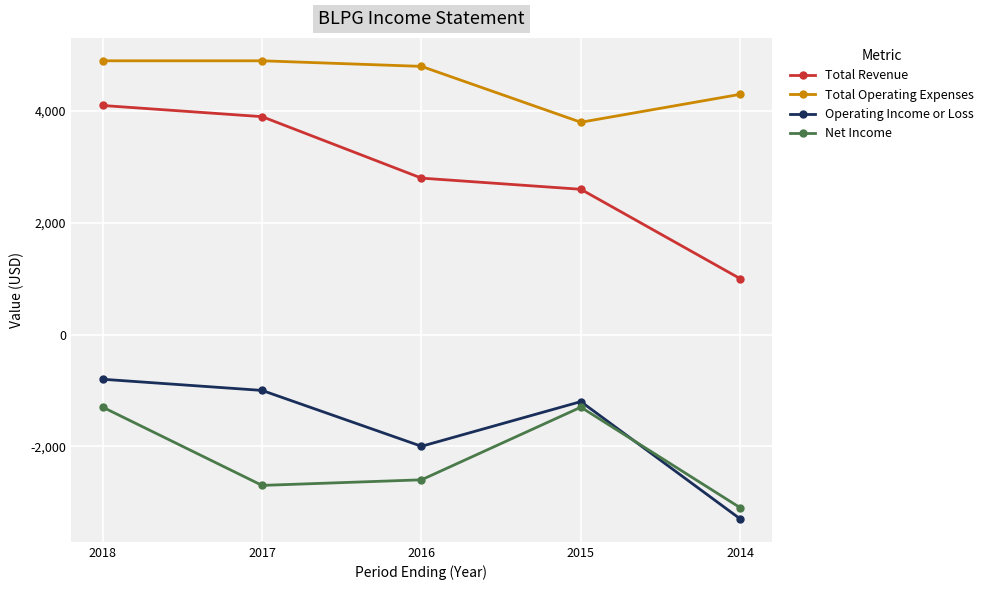

Where is Operating Income or Loss nearest to the value -2050?

2016